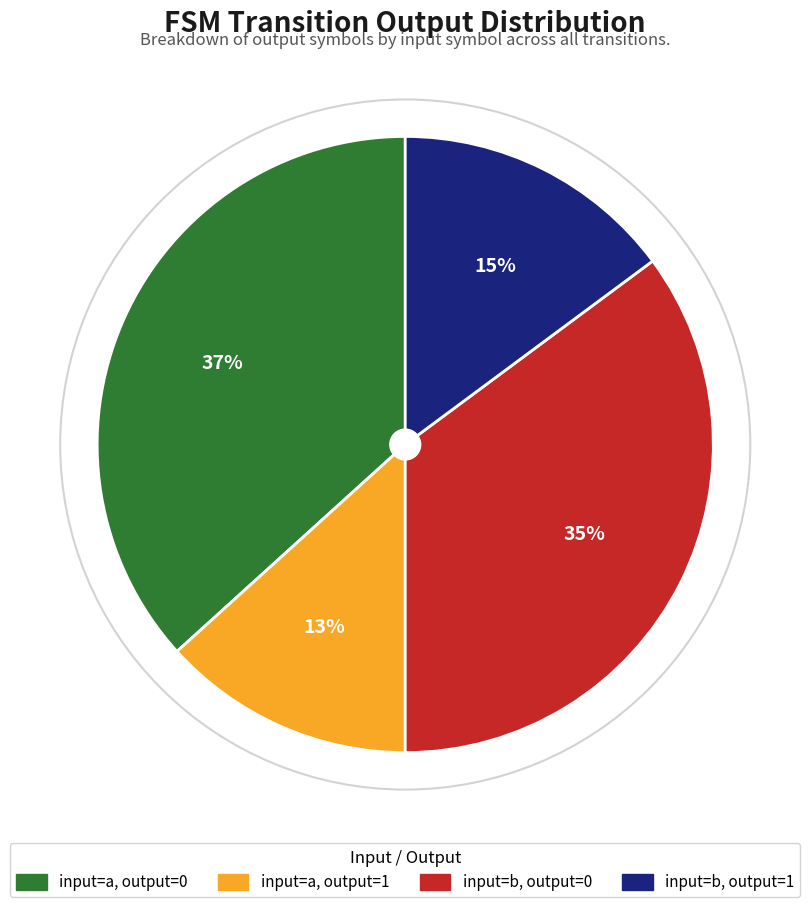

The input=a, output=0 slice represents 37% of the pie. True or false?

True